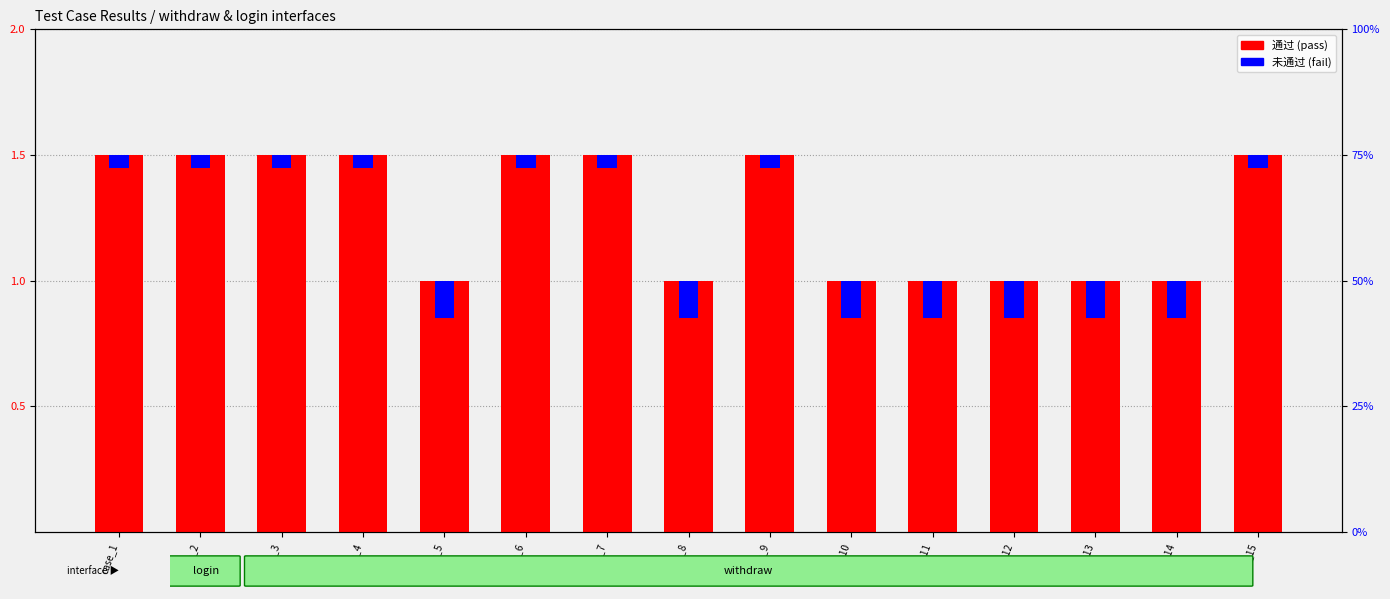

How many bars are there in each group?

2